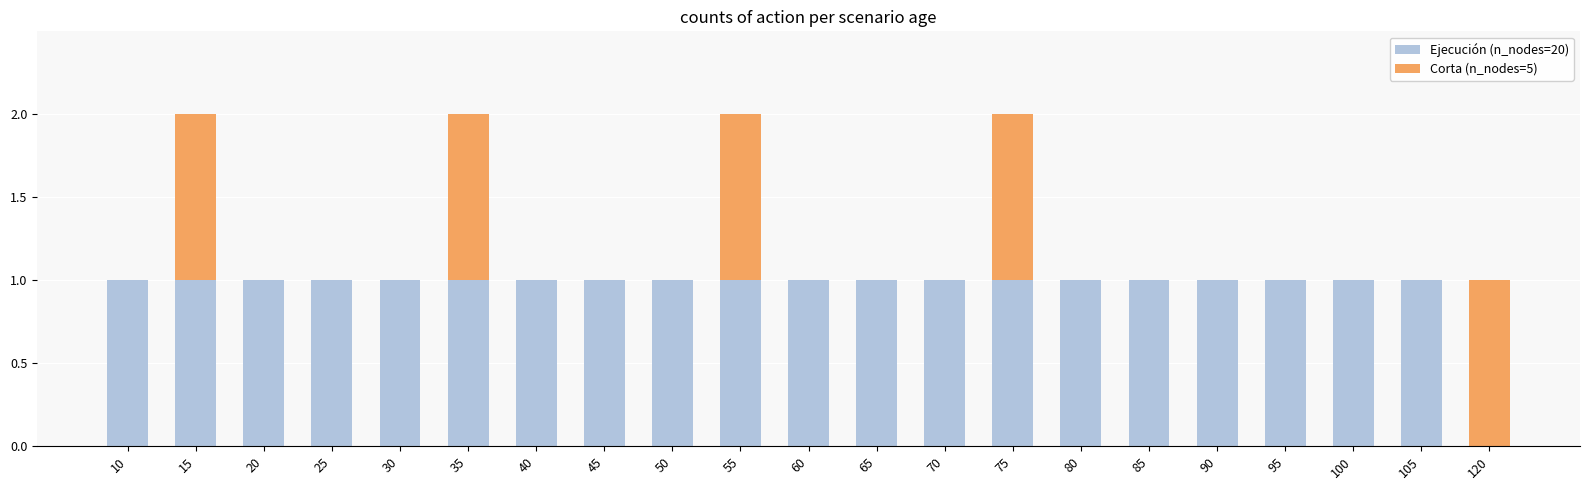

True or false: Ejecución (n_nodes=20) has a value of 1 at 25.

True